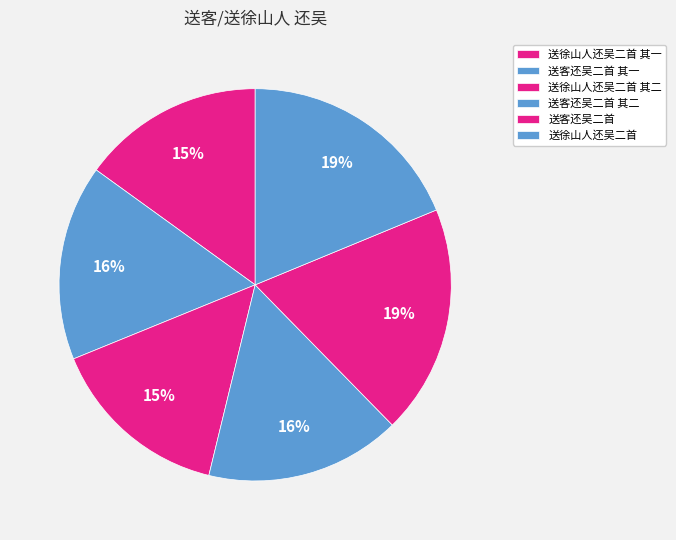

Count the number of slices in the pie.

6